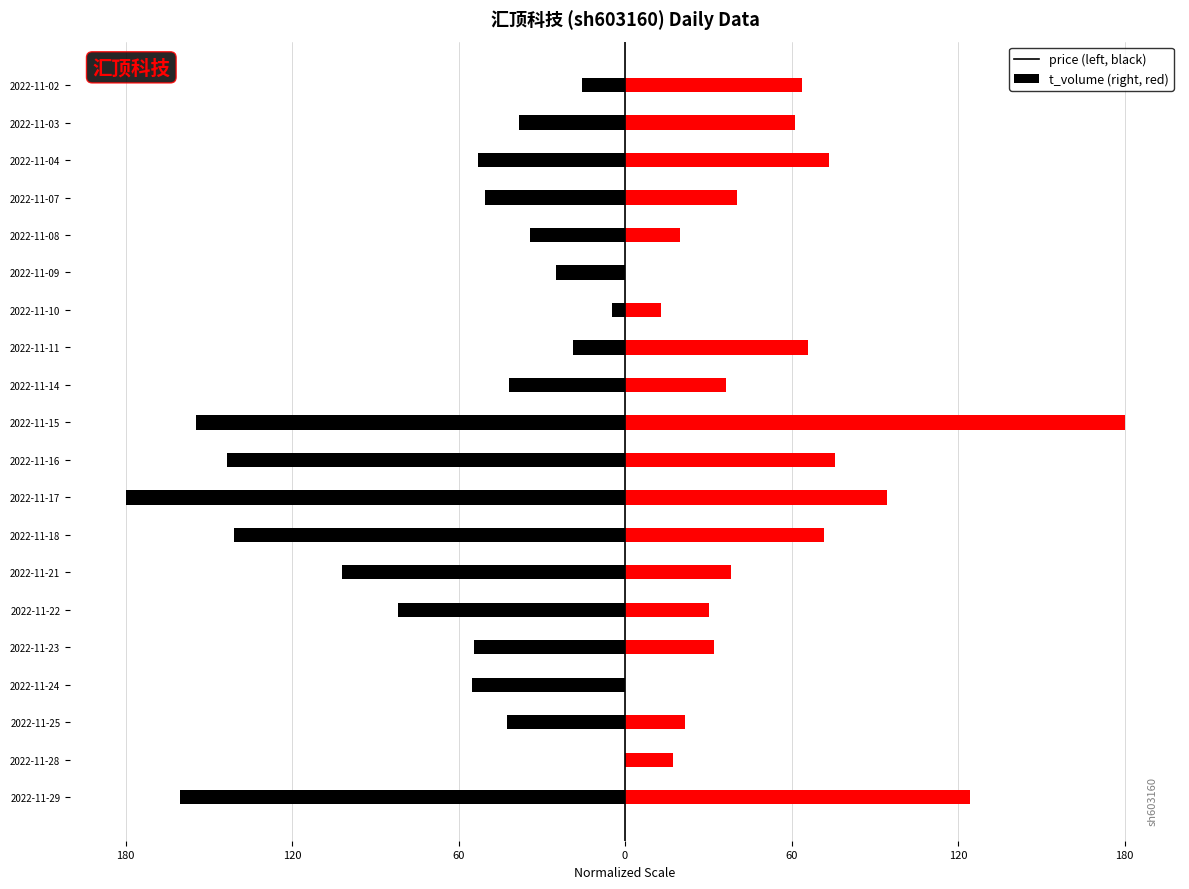

What is the lowest value of the price series?

-180.0